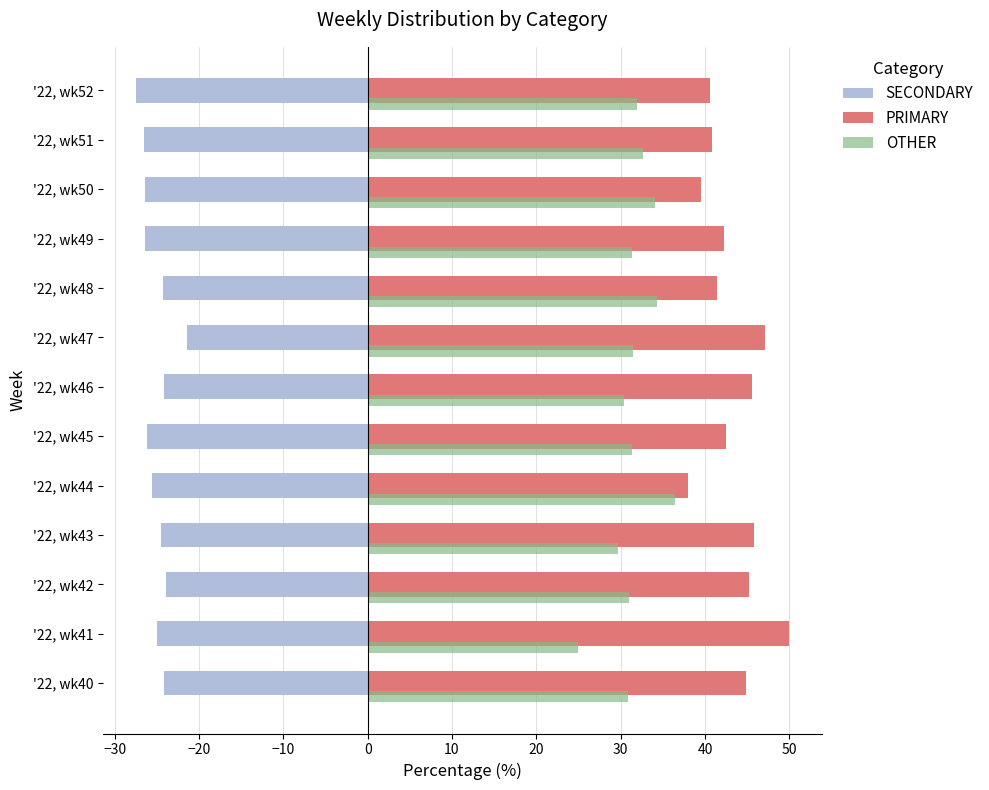

What is the difference between the maximum and minimum values in the OTHER series?

11.4